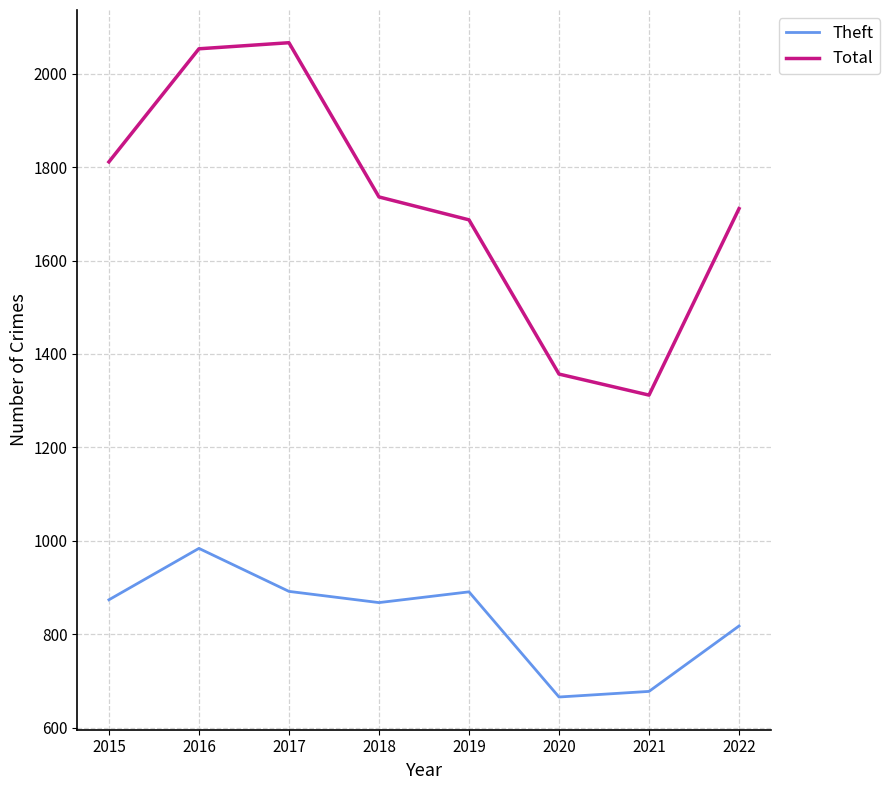

Where does the Total series first go above 1736?

2015